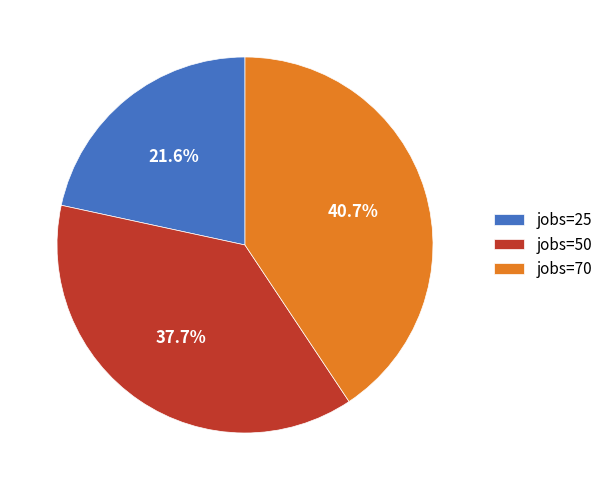

Which category has the biggest portion of the pie?

jobs=70